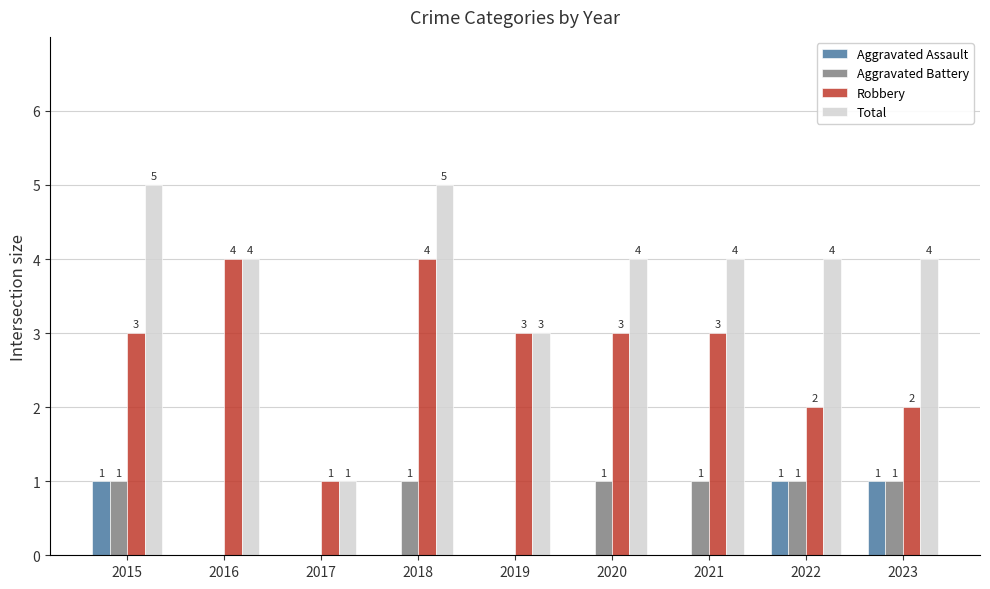

What is the sum of the Robbery values at 2018 and 2015?

7